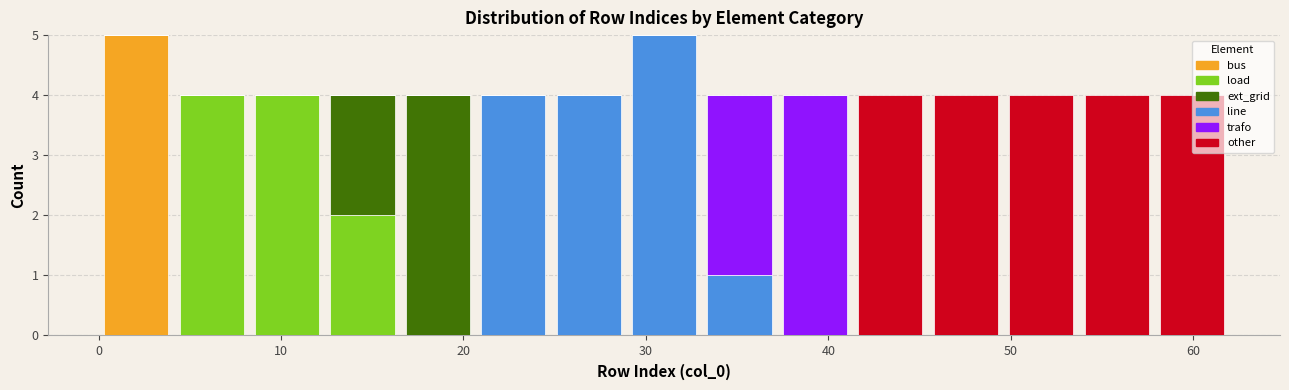

Reading left to right, transcribe this chart: for each stacked bar, give the range it covers on the x-axis and its total height. Neither the bar edges nor the heights are printed on the chart, so give them approximately, as read against the axes.

0 to 4: 5
4 to 8: 4
8 to 12: 4
12 to 17: 4
17 to 21: 4
21 to 25: 4
25 to 29: 4
29 to 33: 5
33 to 37: 4
37 to 41: 4
41 to 45: 4
45 to 50: 4
50 to 54: 4
54 to 58: 4
58 to 62: 4